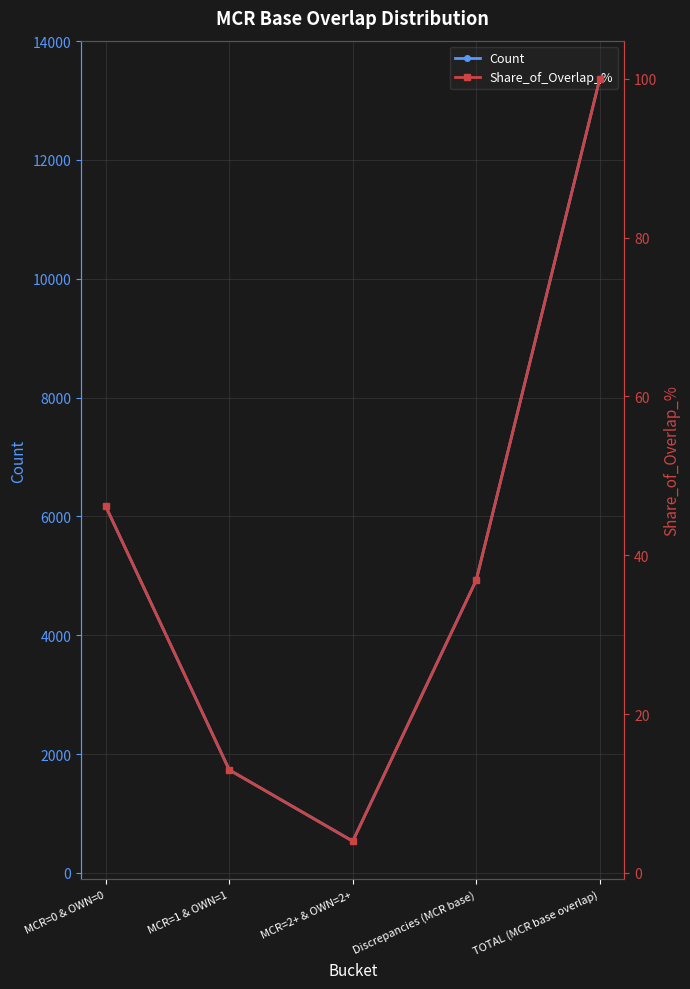

True or false: Share_of_Overlap_% and Count cross at least once.

False